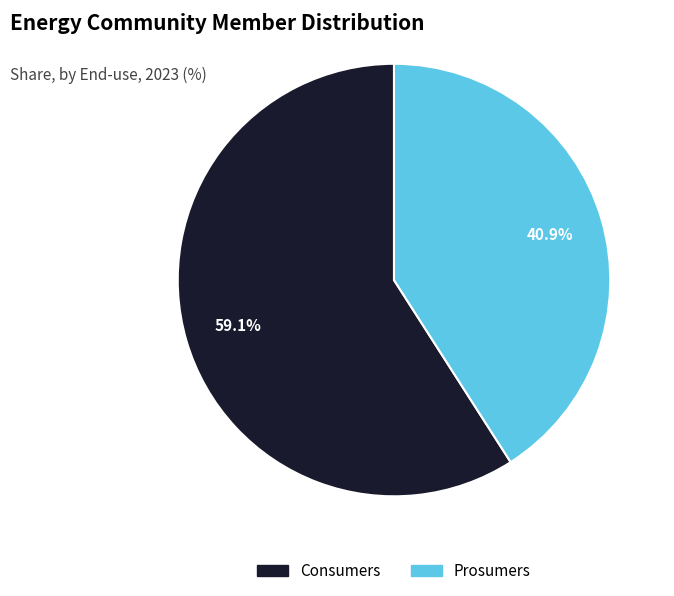

Does any single category account for the majority?

Yes